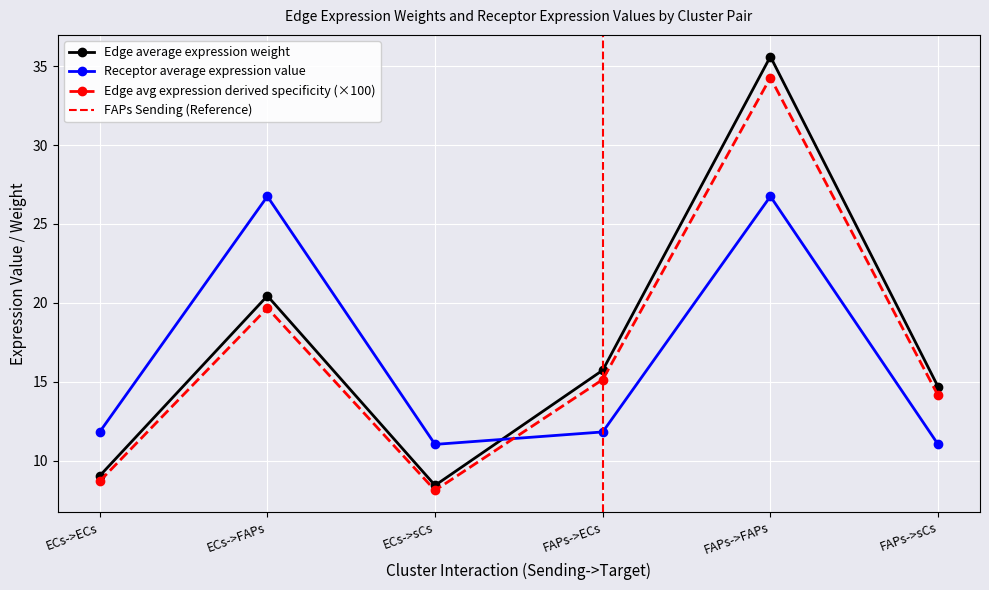

How many interior local valleys does the Edge average expression weight series have?

1